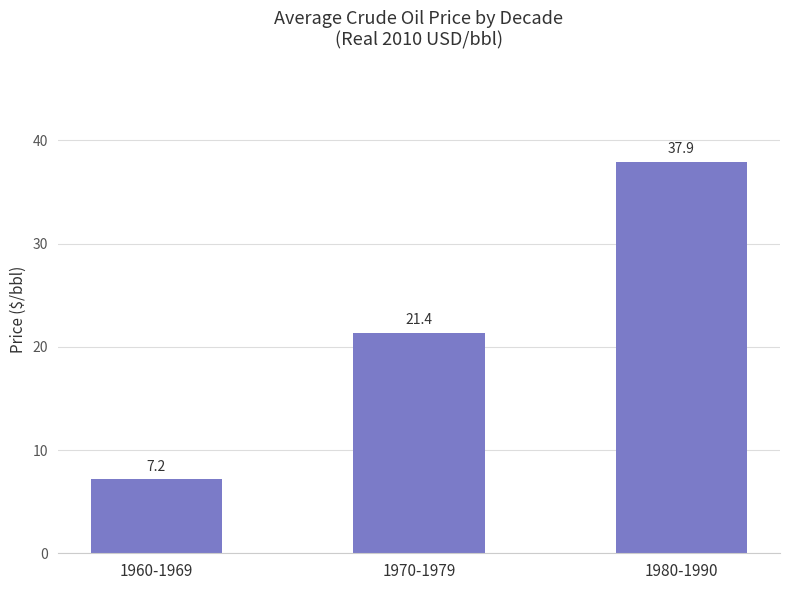

True or false: the data shows 2.6 at 1960-1969.

False